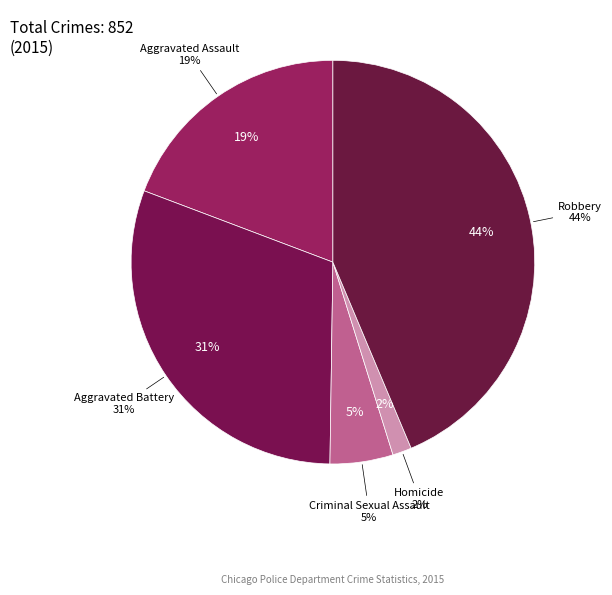

To the nearest percent, what is the difference between the largest and smallest slice percentages?

42%